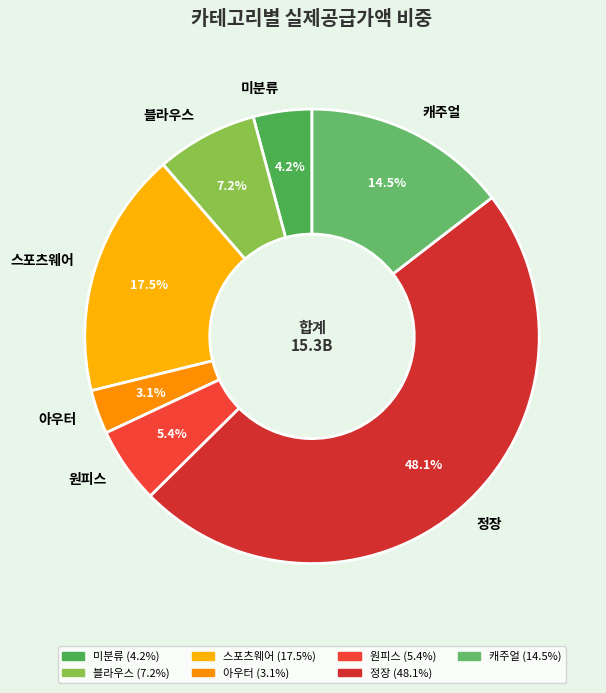

True or false: 정장 accounts for 48% of the total.

True